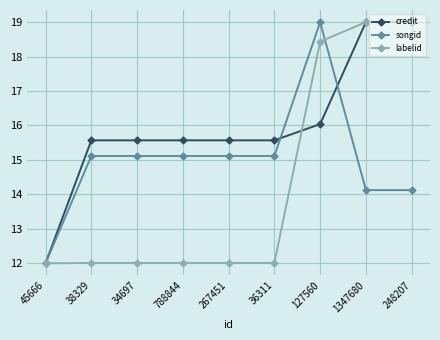

True or false: labelid and credit intersect in this chart.

True